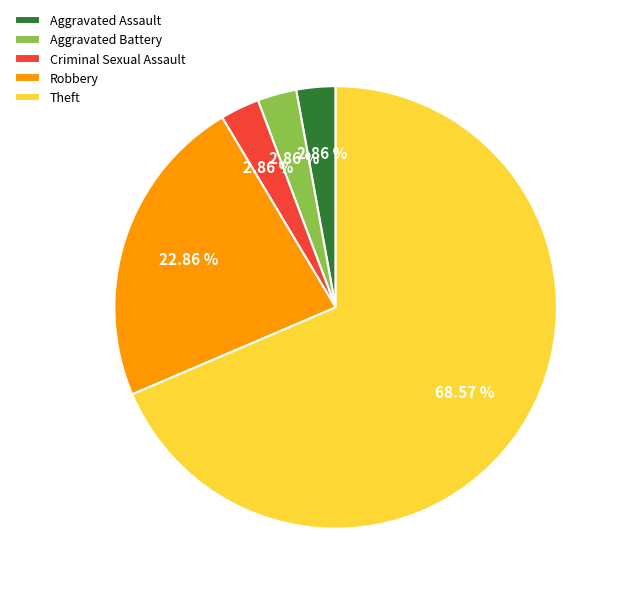

Between Criminal Sexual Assault and Theft, which is larger?

Theft